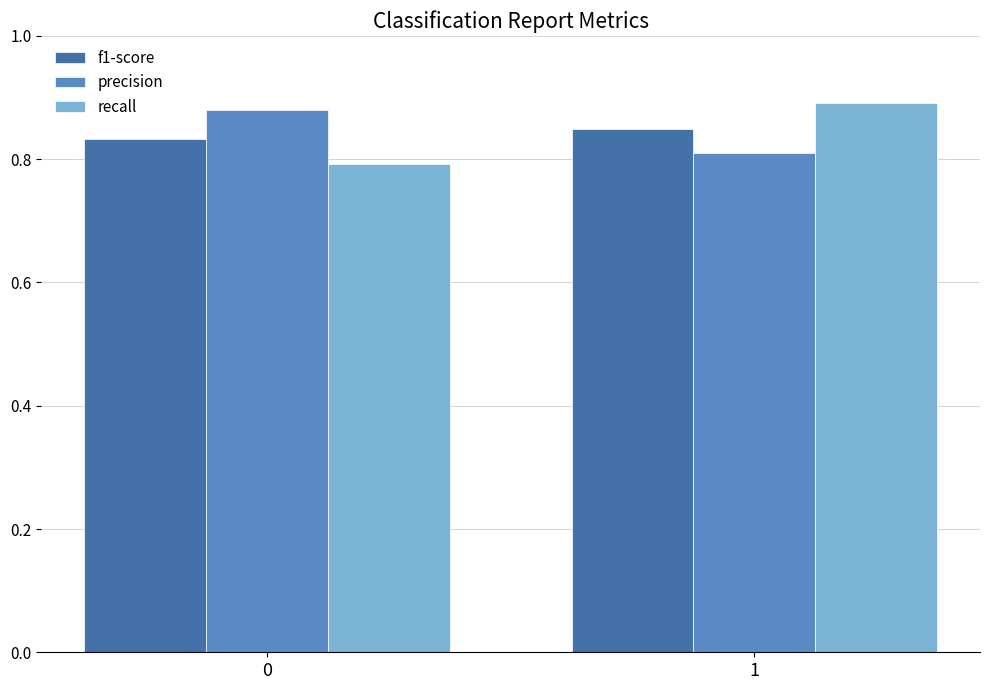

Count the f1-score values in the range 0 to 1.

2